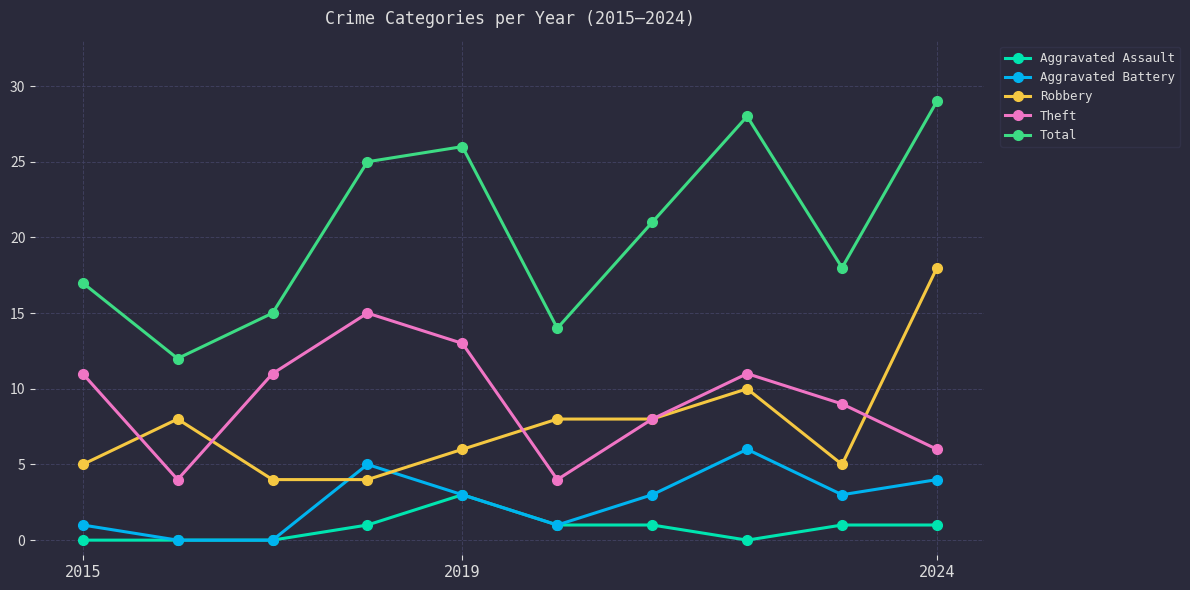

In Theft, how many points are higher than both neighbors (excluding endpoints)?

2